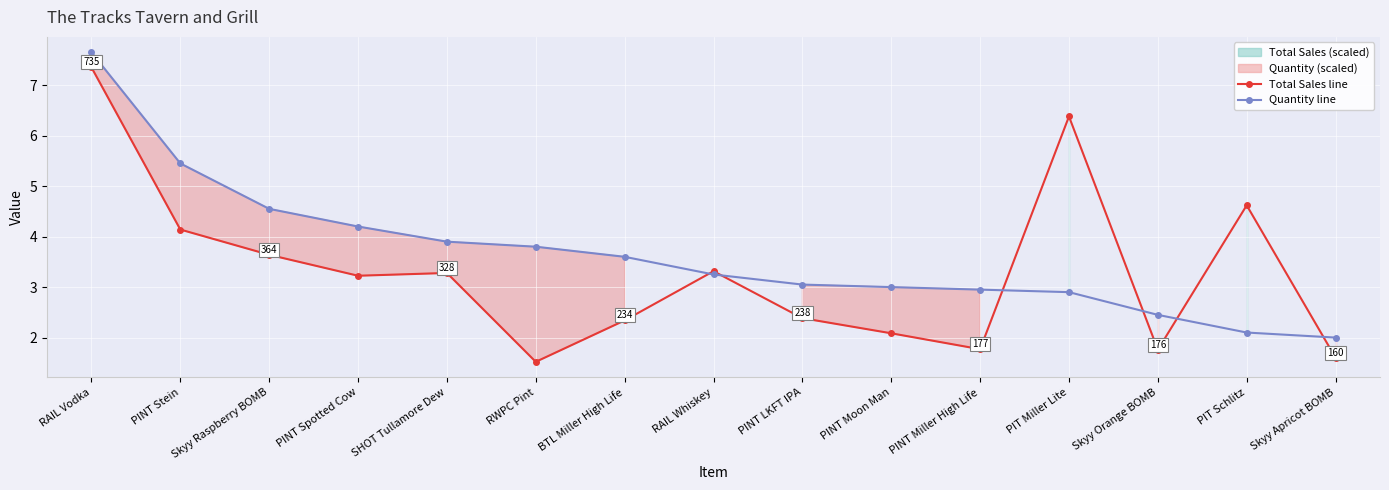

What is the sum of all Quantity line values?

54.9